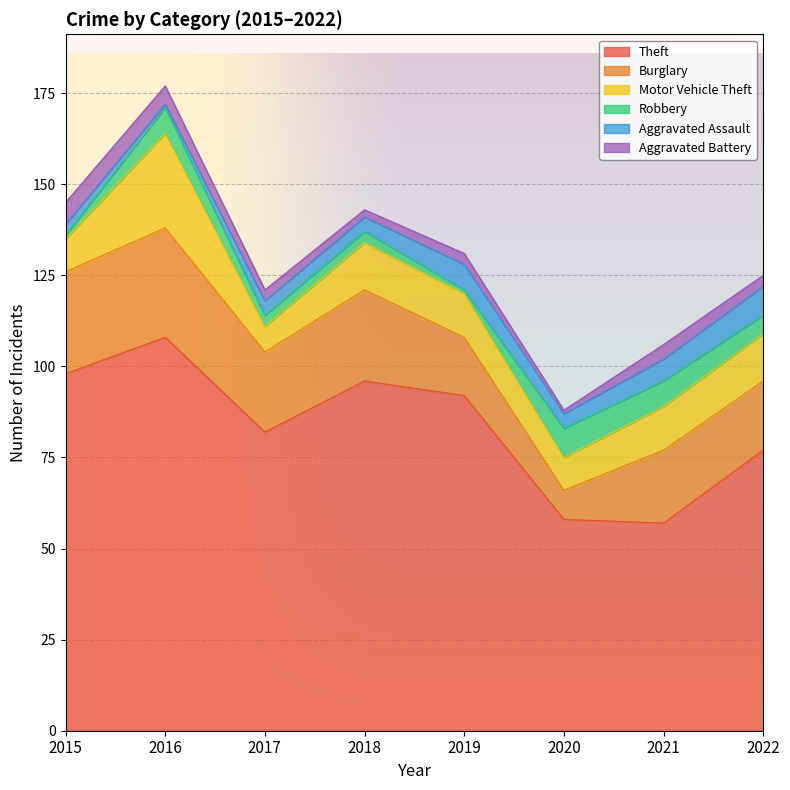

What is the minimum value for Theft?

57